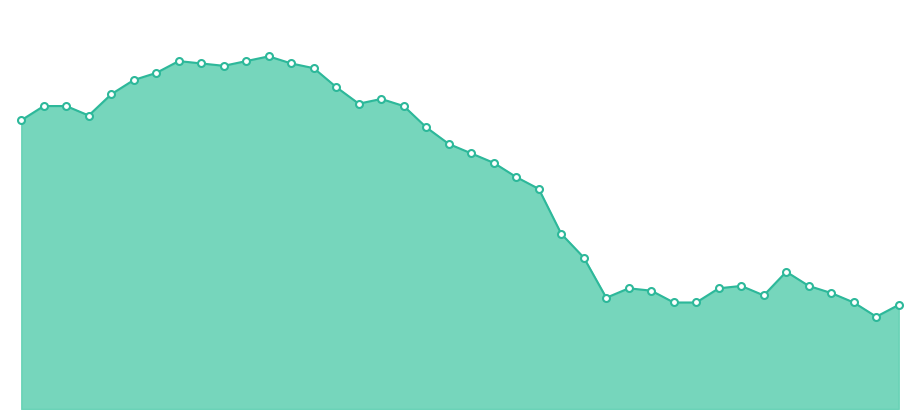

How many lines are shown in the chart?

1